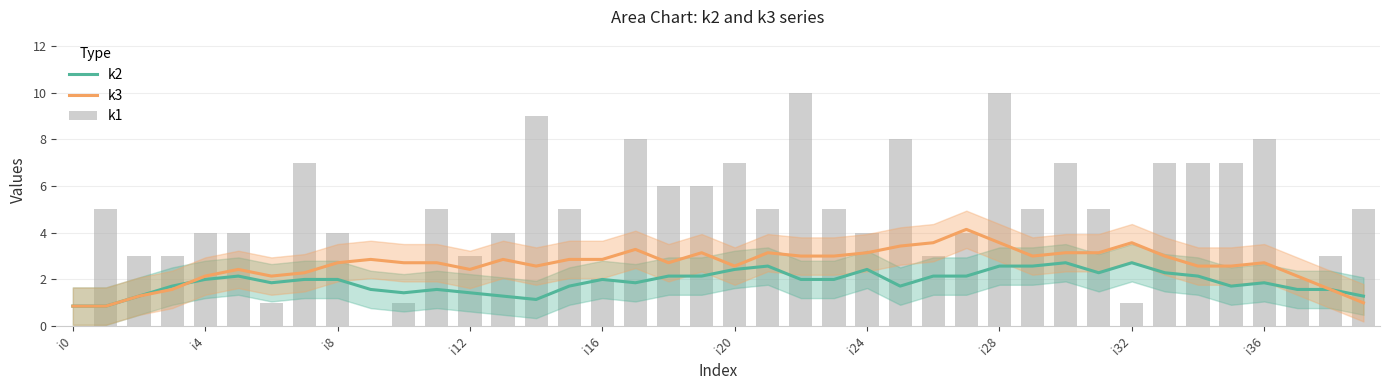

At how many categories does at least one series exceed 1?

39